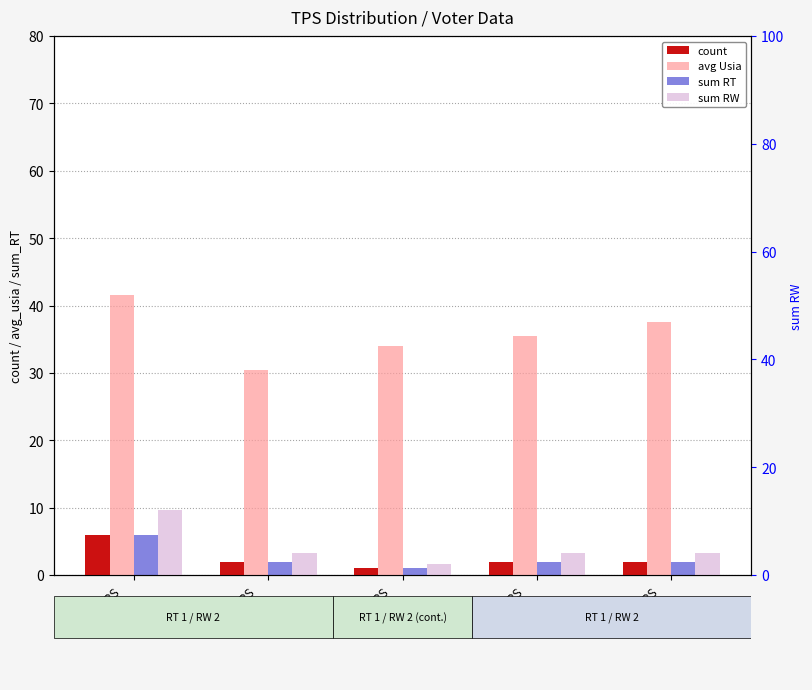

What is the approximate value of avg Usia at TPS
101?

41.5